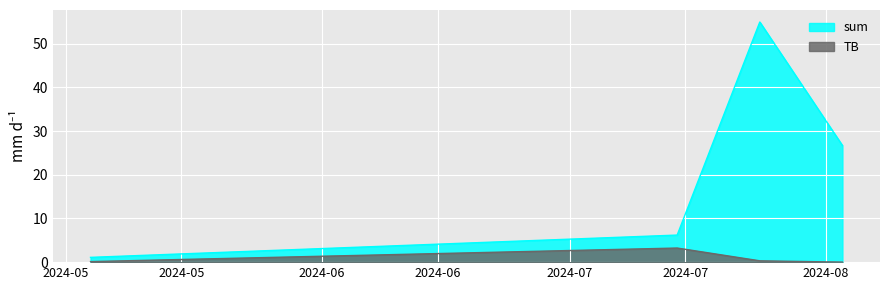

Rank the series by their average value, from highest to lowest.

sum, TB